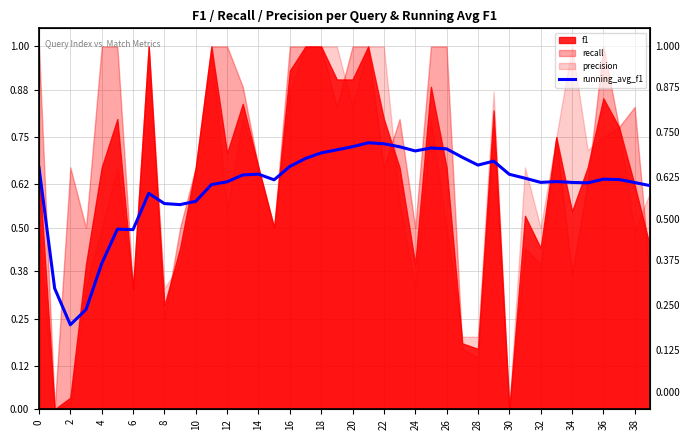

Reading right to left, extract all data points from this chart.

0.6	0.6	0.6	0.6	0.6	0.6	0.6	0.6	0.6	0.6	0.7	0.7	0.7	0.7	0.7	0.7	0.7	0.7	0.7	0.7	0.7	0.7	0.7	0.7	0.6	0.6	0.6	0.6	0.6	0.6	0.6	0.6	0.6	0.5	0.5	0.4	0.3	0.2	0.3	0.7